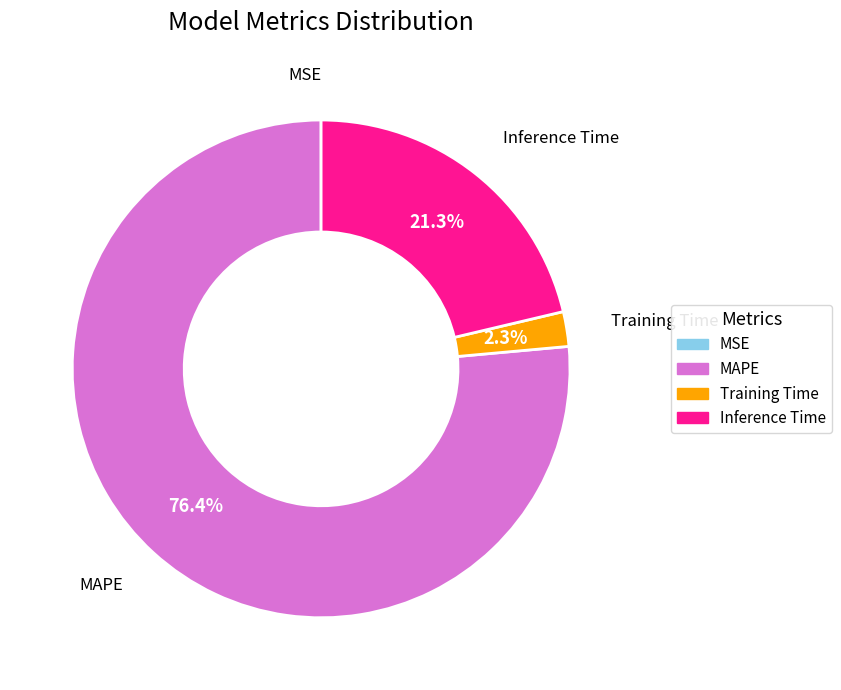

What is the majority slice?

MAPE